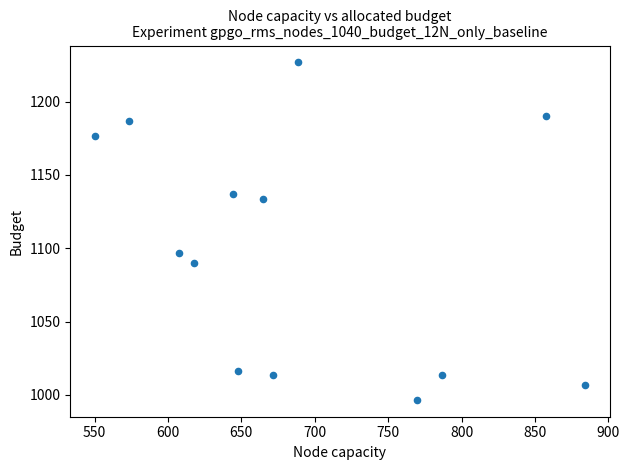

What is the range of X values (max minus min)?

334.1